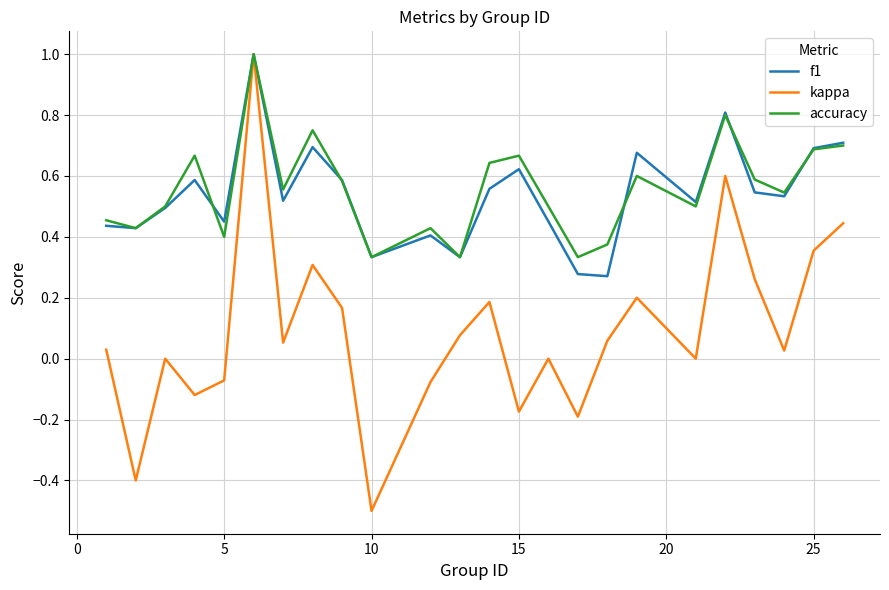

Which series has the widest spread of values?

kappa